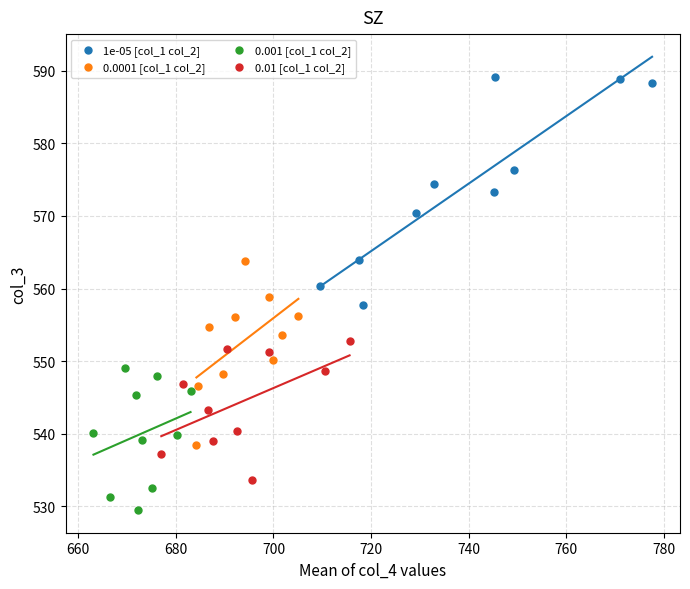

Which series reaches the minimum Y coordinate?

0.001 [col_1 col_2]